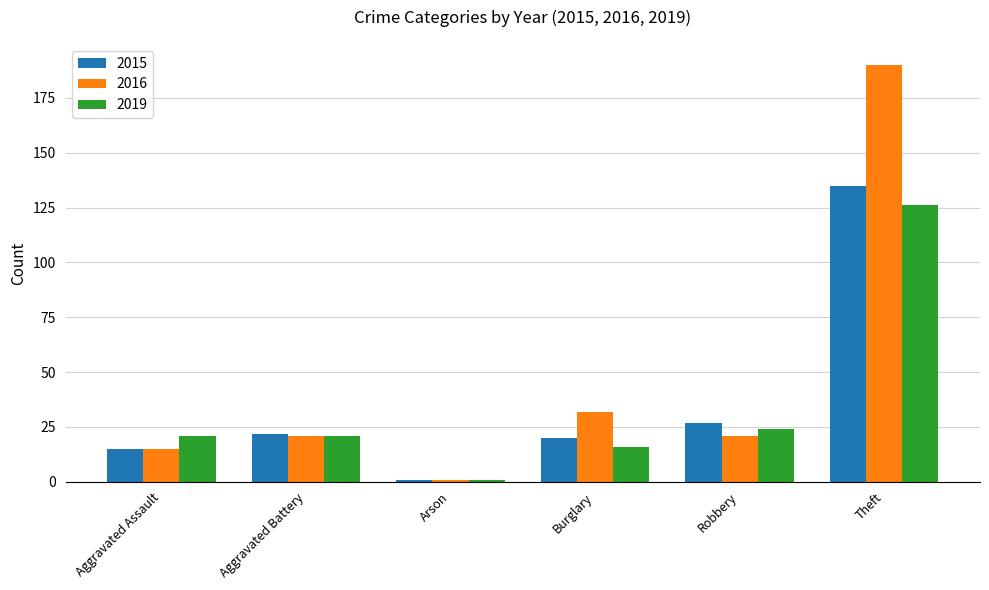

List the series in order of their overall mean, highest first.

2016, 2015, 2019